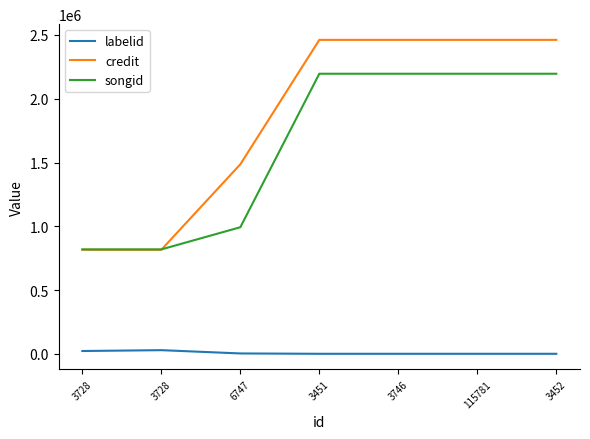

True or false: songid has more than 1 interior local peaks.

False